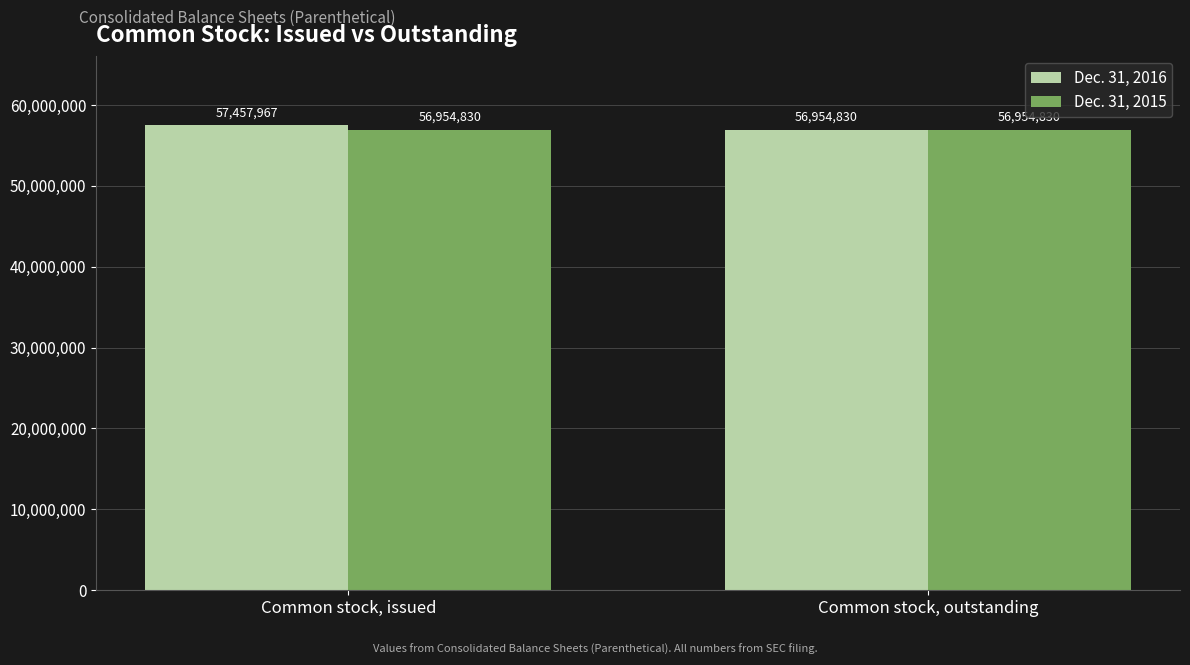

Which series changed the most between Common stock, issued and Common stock, outstanding?

Dec. 31, 2016